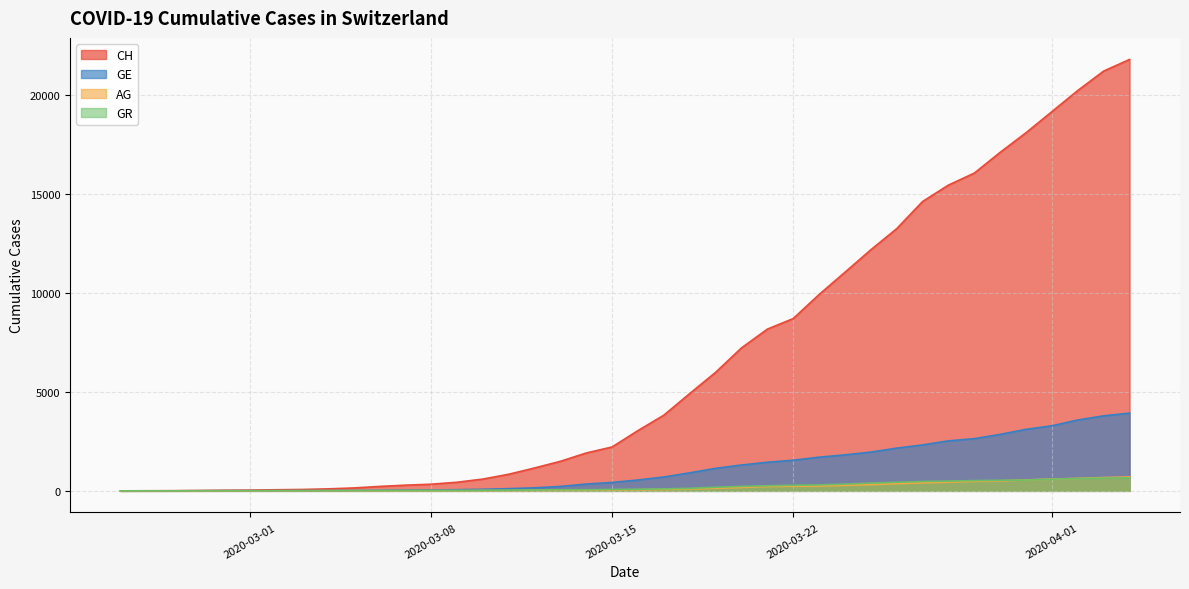

True or false: AG and GE cross at least once.

False